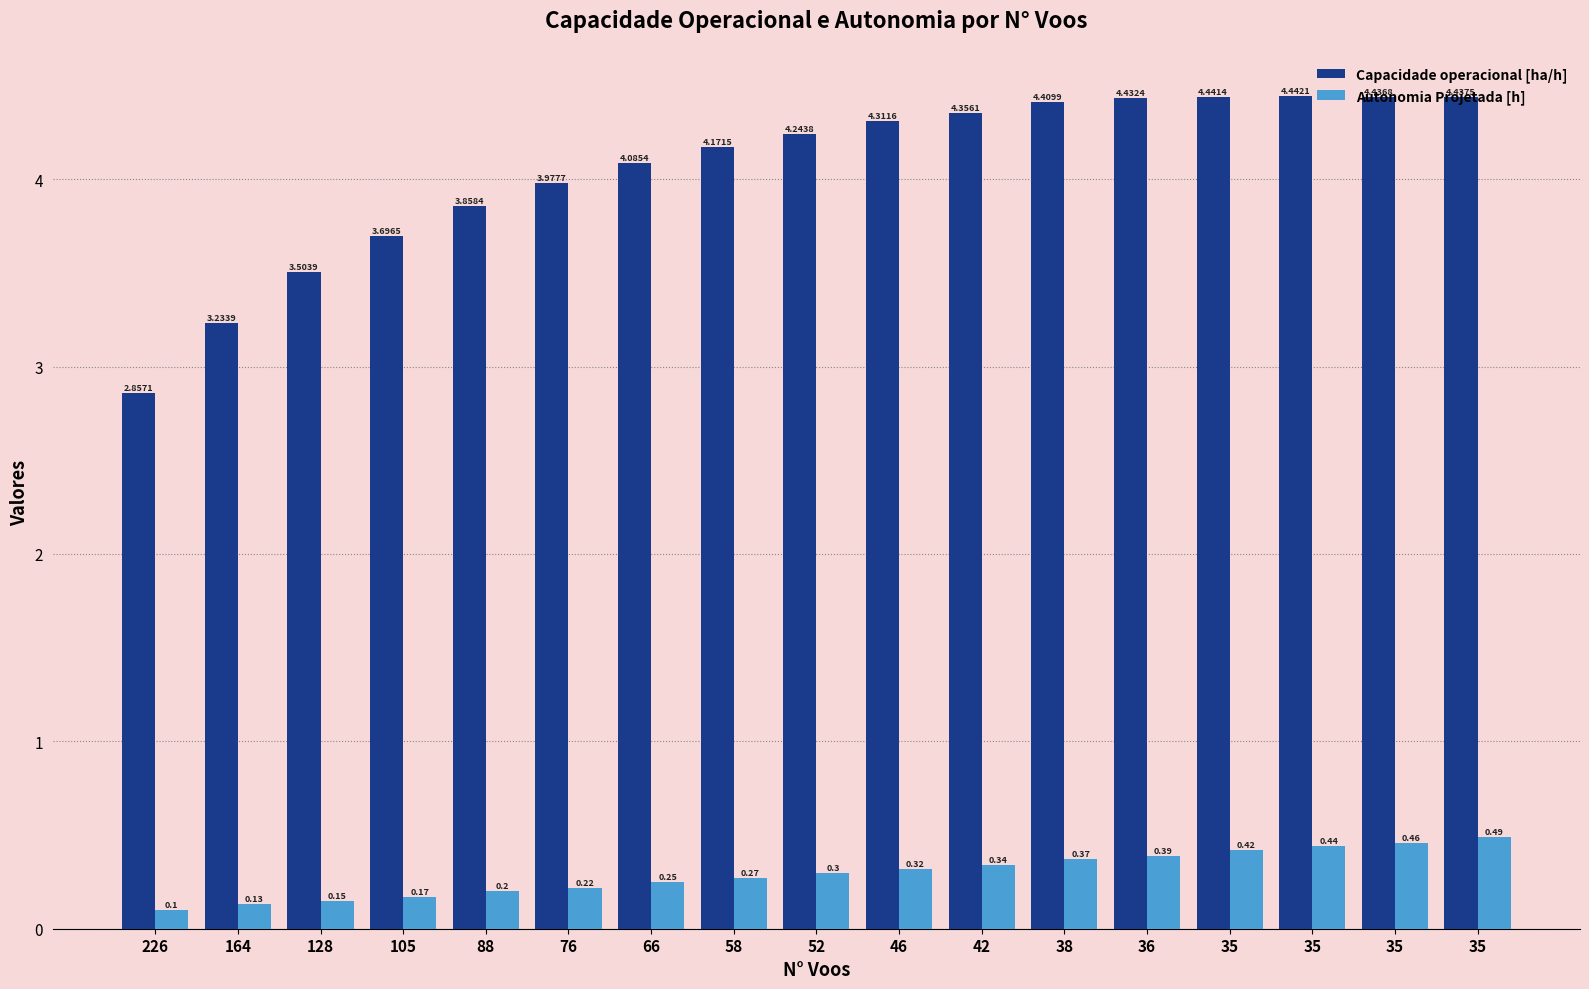

Reading left to right, list all the values displayed in this chart.

Capacidade operacional [ha/h]: 2.9	3.2	3.5	3.7	3.9	4.0	4.1	4.2	4.2	4.3	4.4	4.4	4.4	4.4	4.4	4.4	4.4
Autonomia Projetada [h]: 0.1	0.1	0.1	0.2	0.2	0.2	0.2	0.3	0.3	0.3	0.3	0.4	0.4	0.4	0.4	0.5	0.5